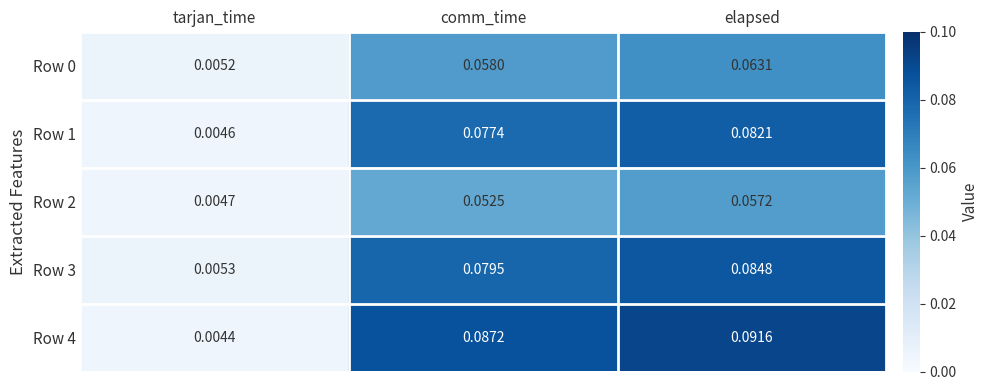

List the labels in order of Row 0 value, largest first.

elapsed, comm_time, tarjan_time